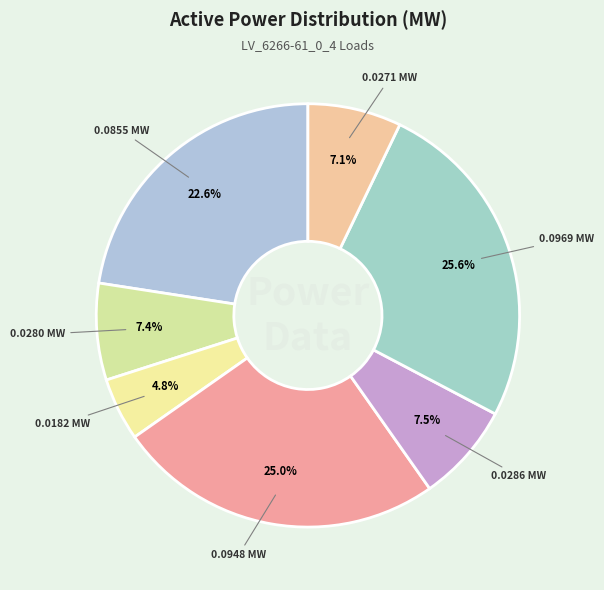

Which slice is the smallest?

Load 11 (Bus 7)